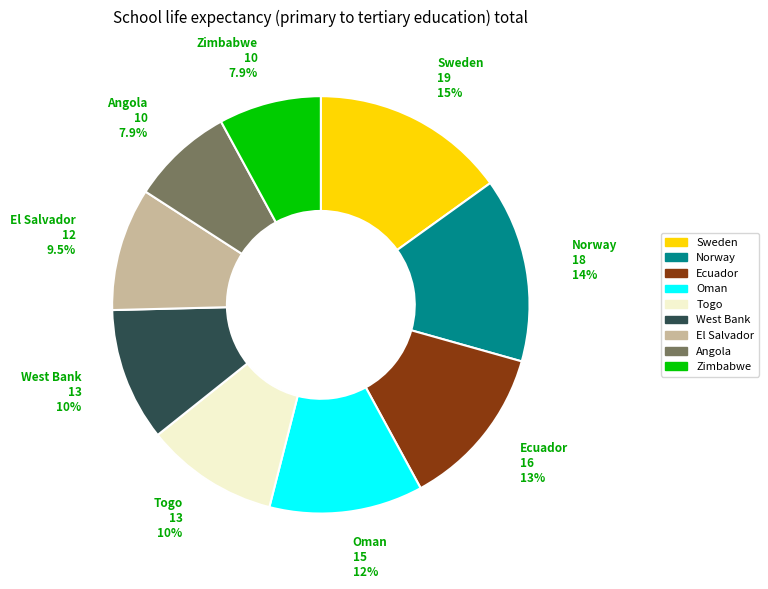

Count the number of slices in the pie.

9